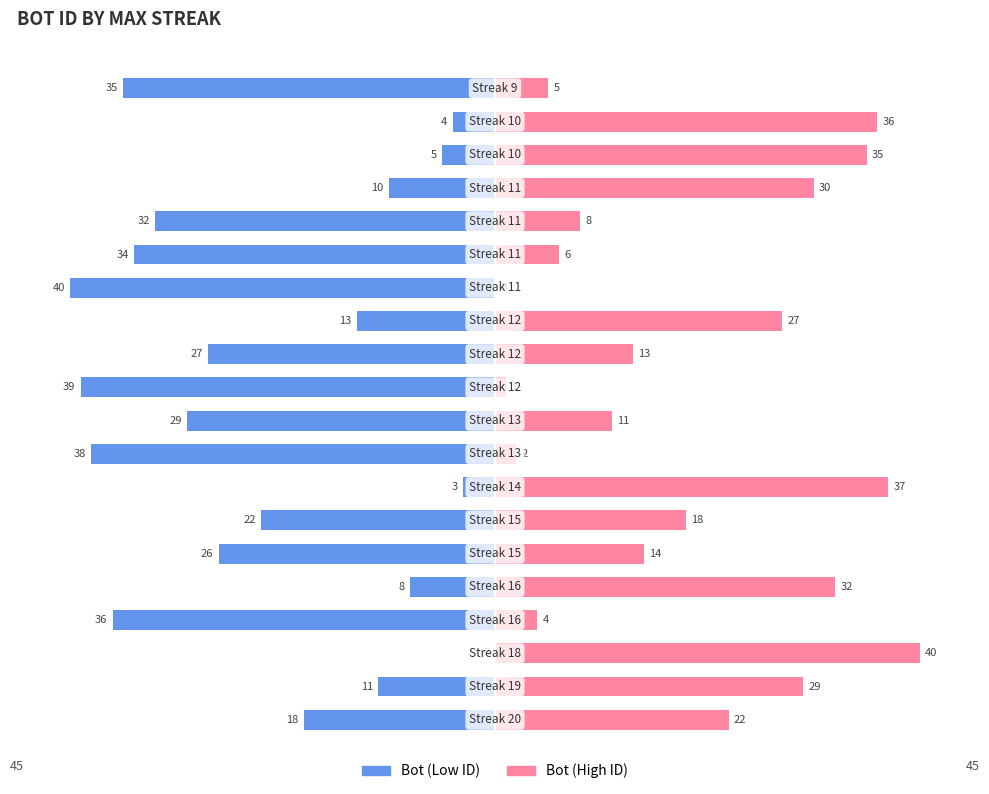

Are the bars grouped side by side (vs. stacked)?

Yes